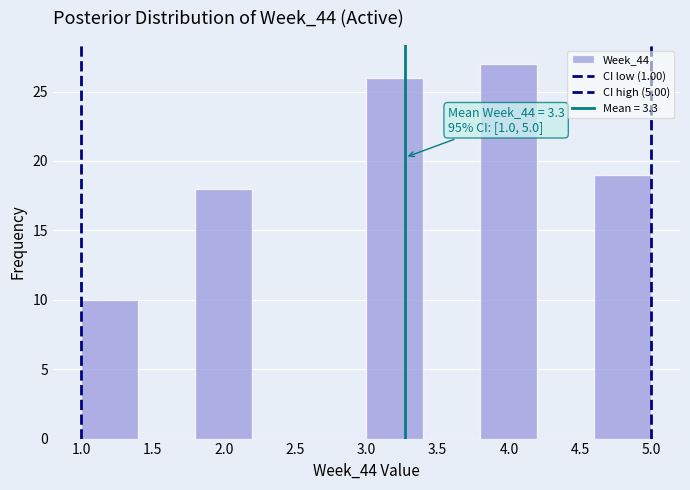

Which range on the x-axis has the tallest bar?

3.8 to 4.2